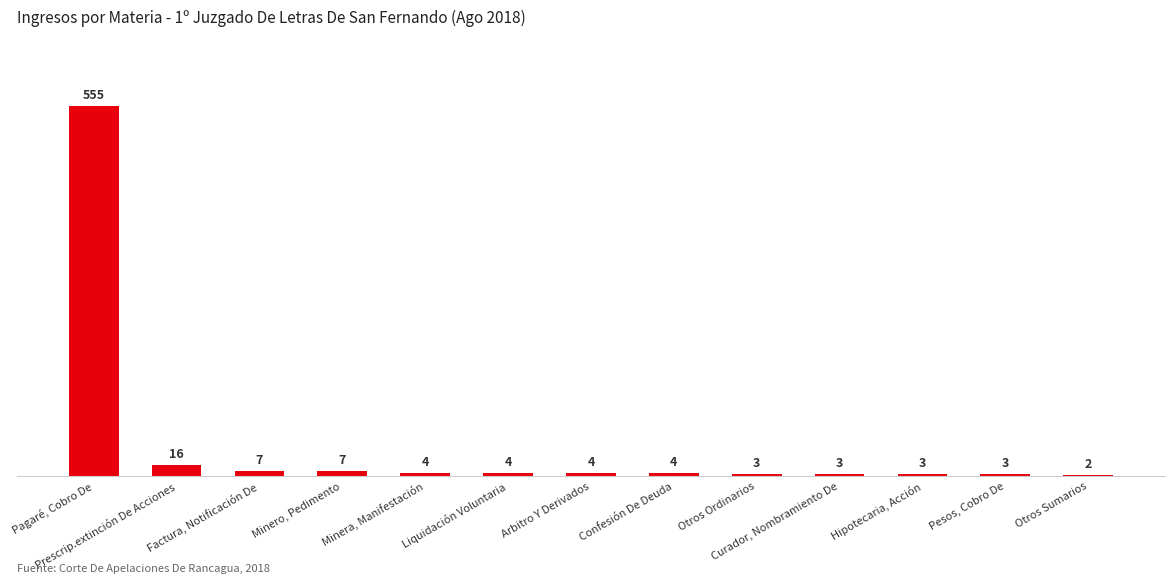

How many data points are less than 4?

5